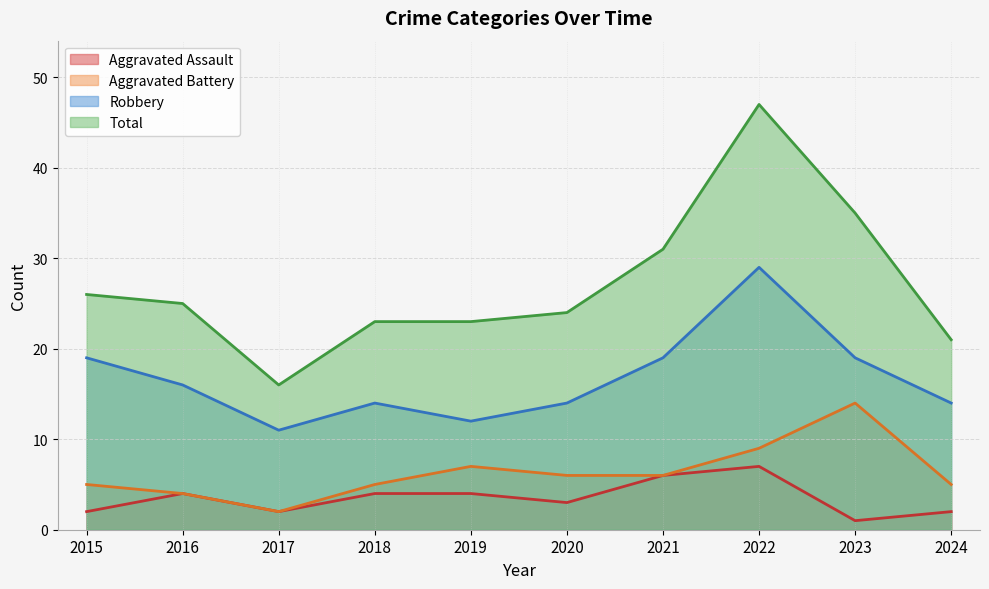

At which category does Aggravated Assault reach its first local valley?

2017